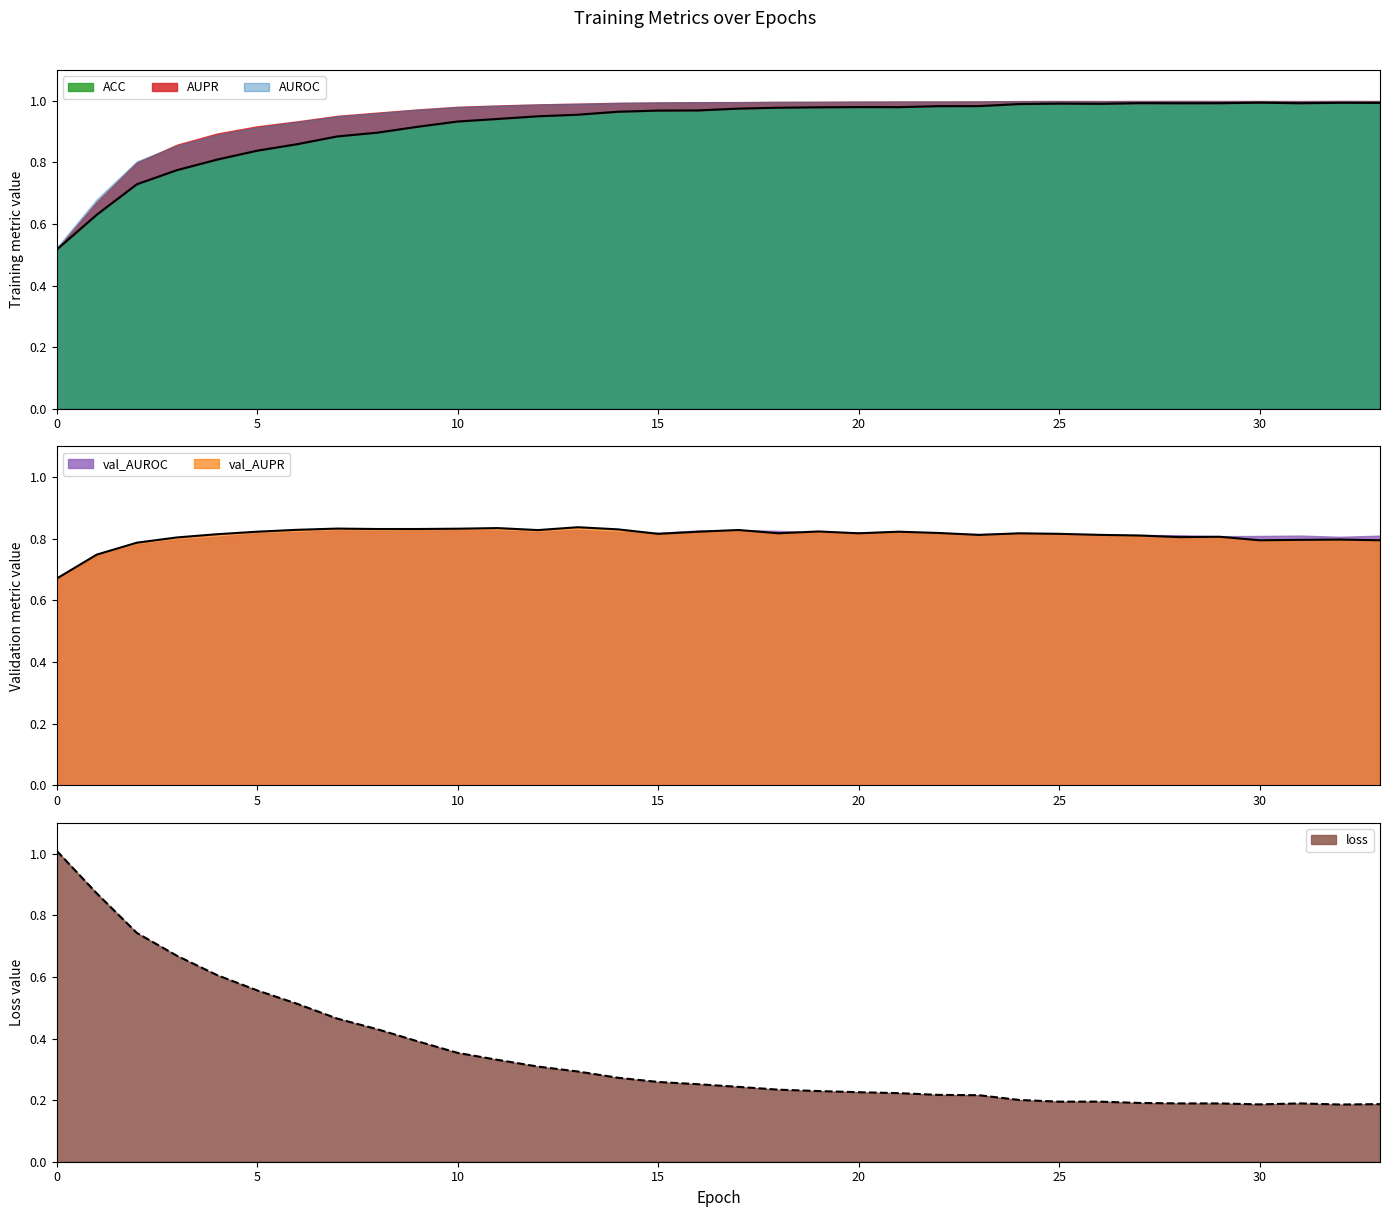

After their last crossing, which series has the higher values: ACC or val_AUPR?

ACC